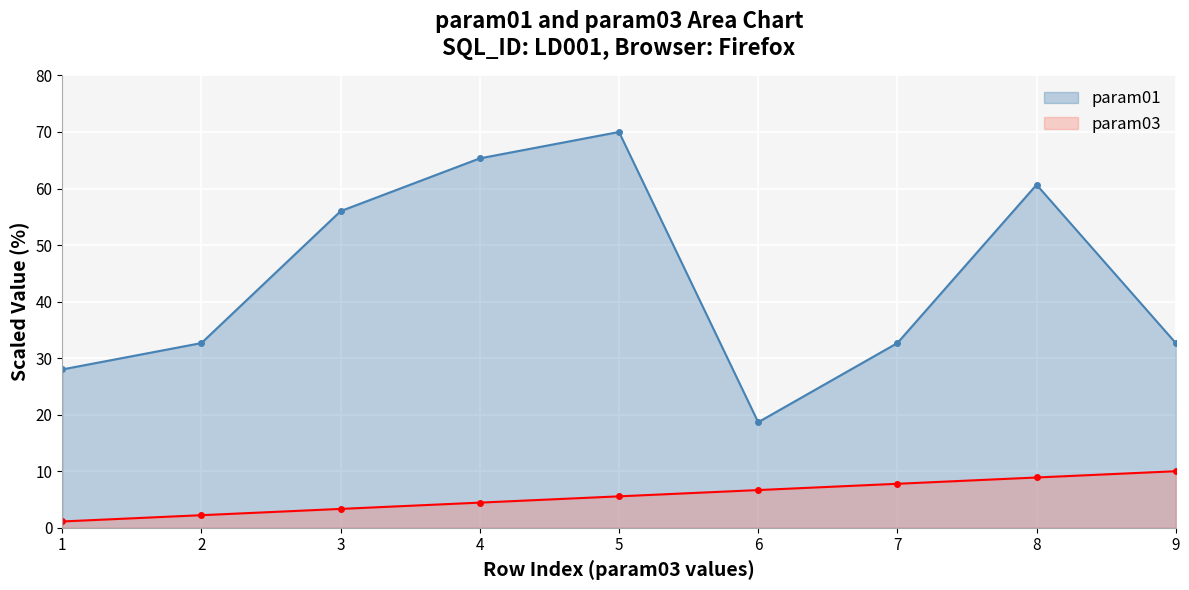

At which label is param01 closest to 44?

9